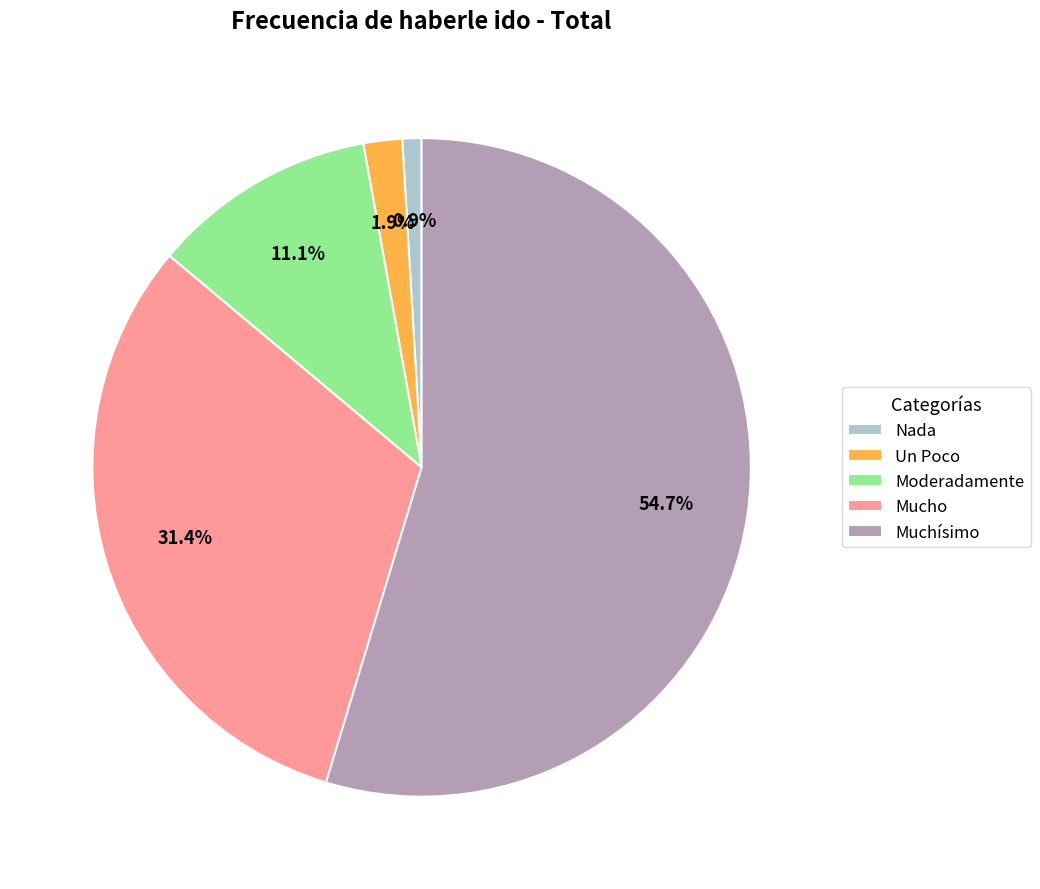

To the nearest percent, what is the average slice percentage?

20%